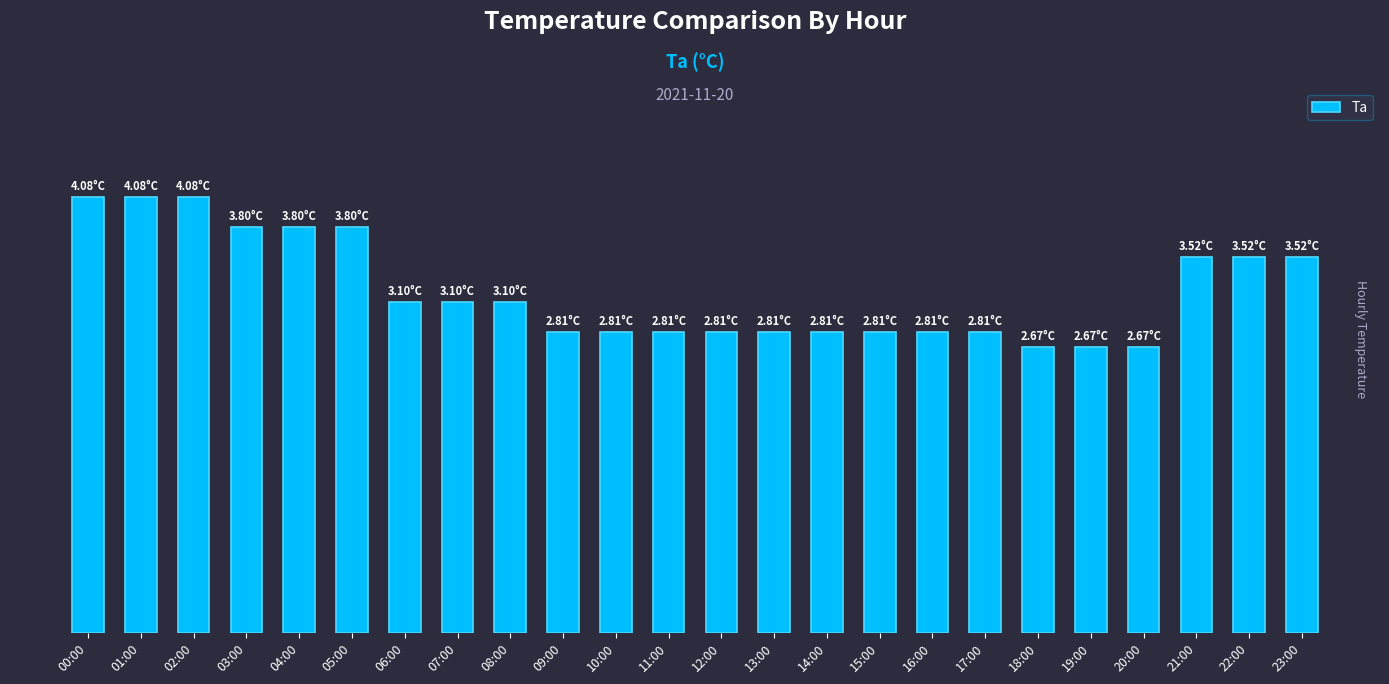

Does the chart contain any negative values?

No